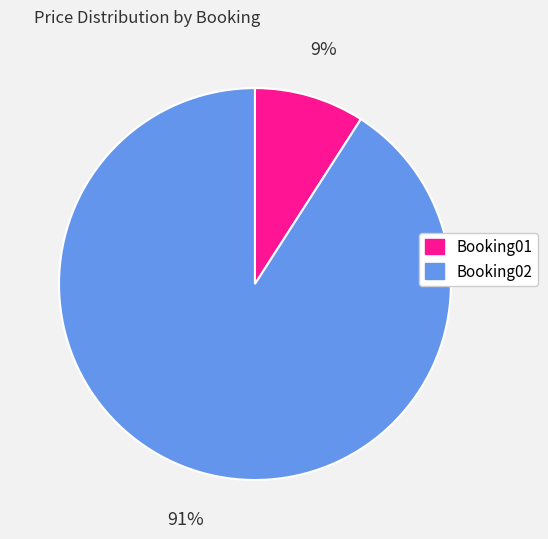

What is the smallest slice in the pie chart?

Booking01